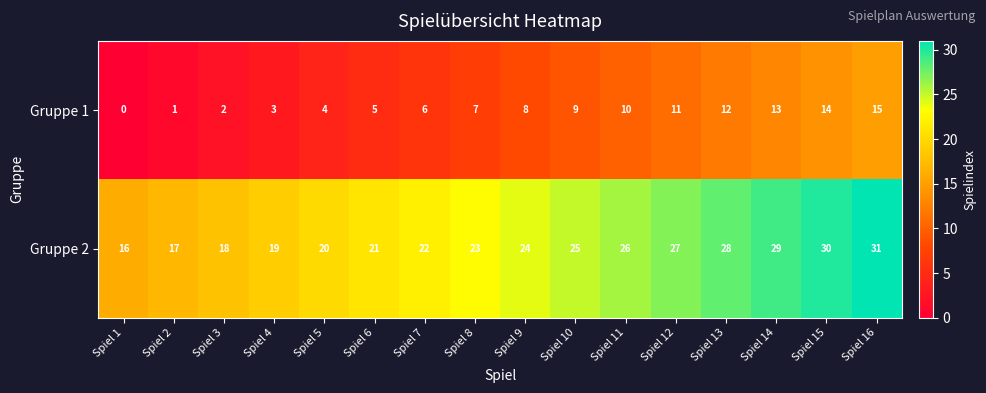

How many positive values does the Gruppe 1 series have?

15